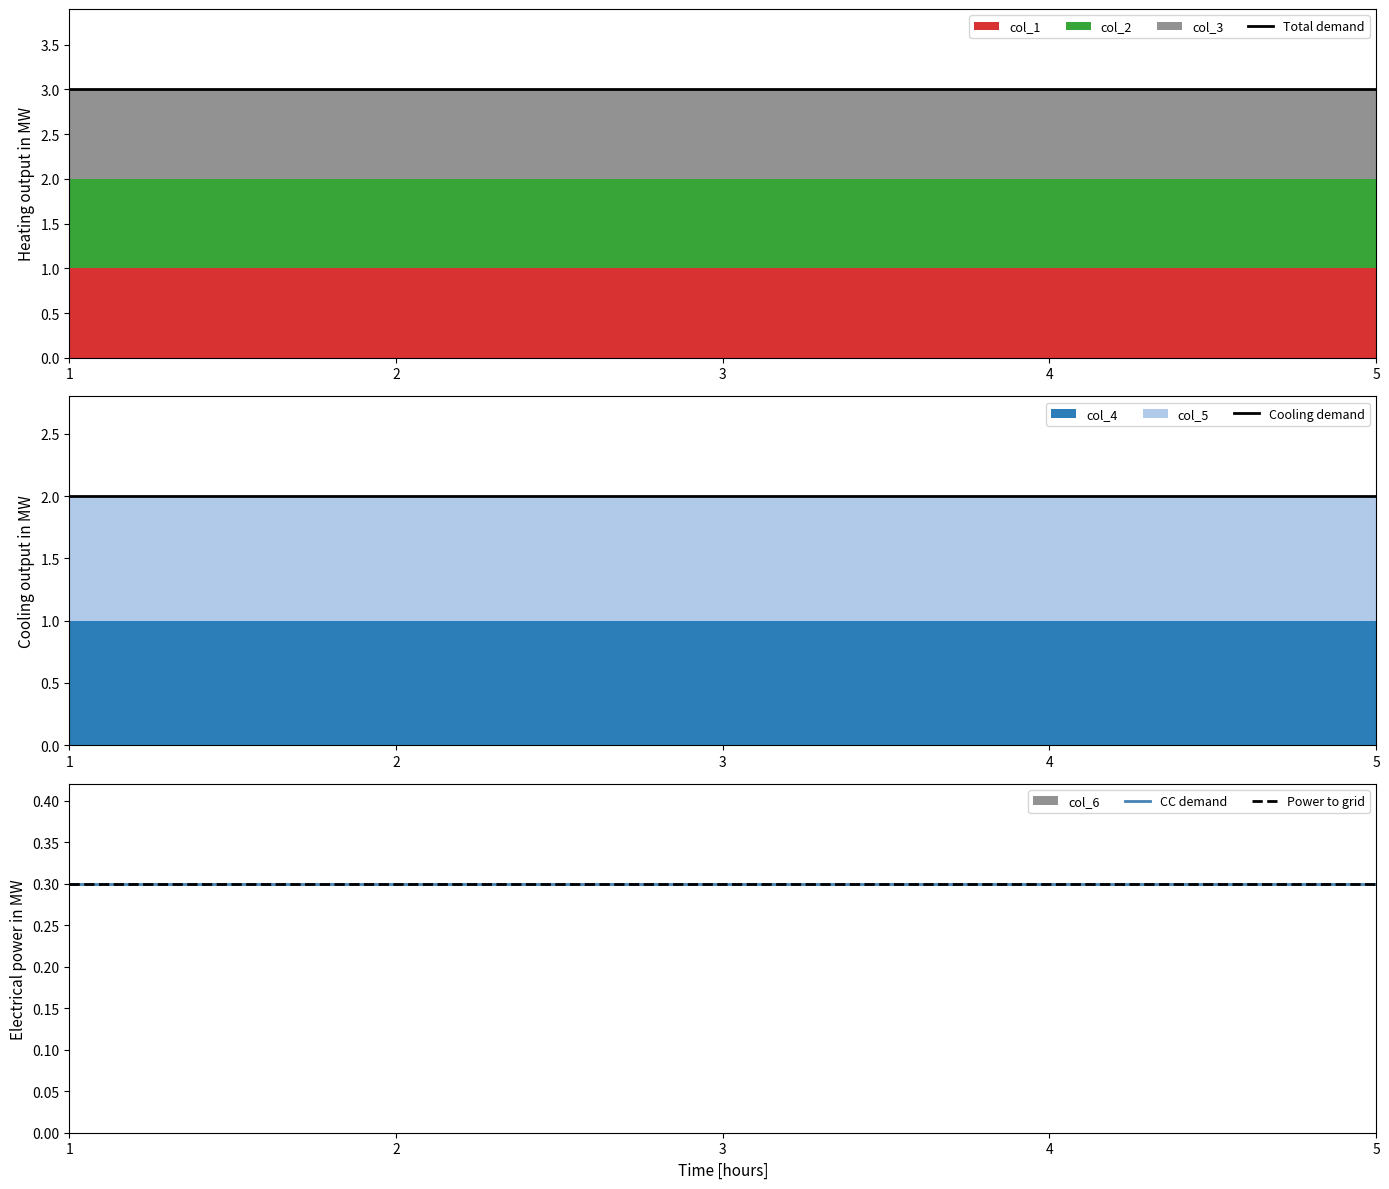

True or false: Power to grid has more than 0 interior local peaks.

False